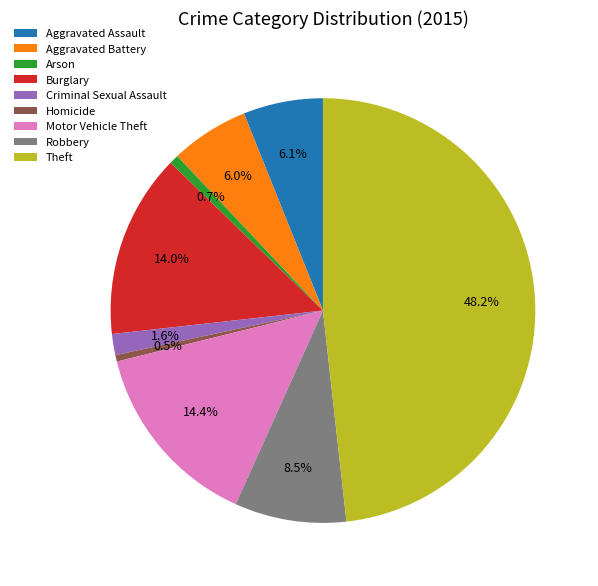

Count the number of slices in the pie.

9